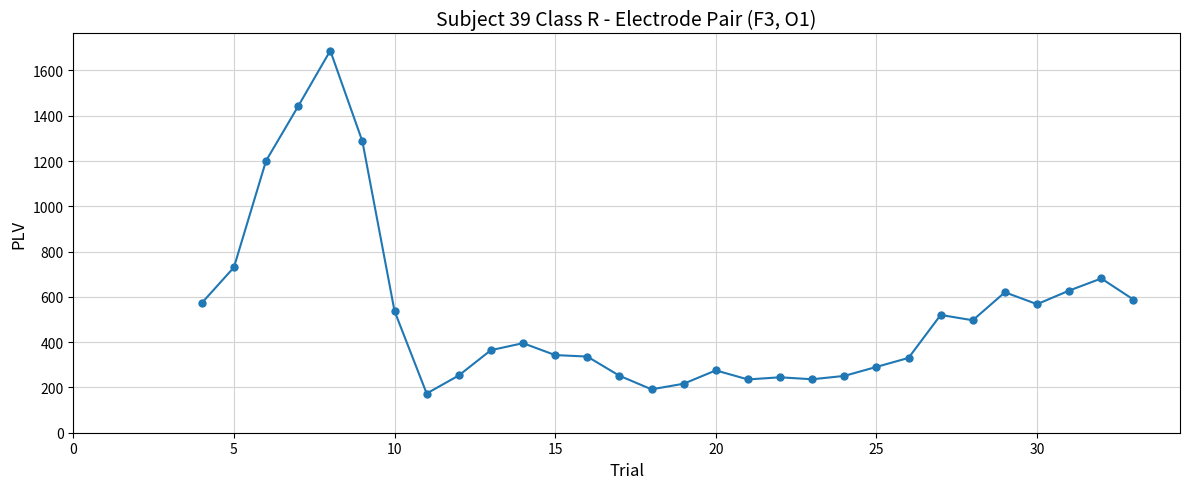

What is the smallest value displayed?

173.2